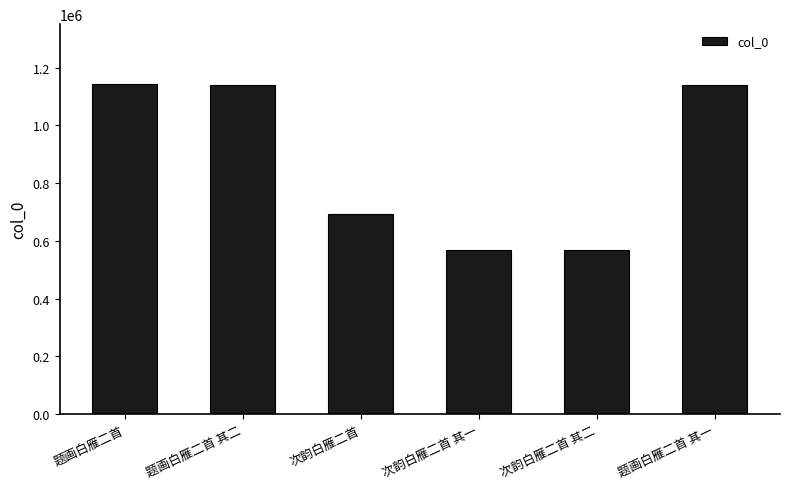

What is the ratio of the value at 次韵白雁二首 其一 to the value at 题画白雁二首?

0.5